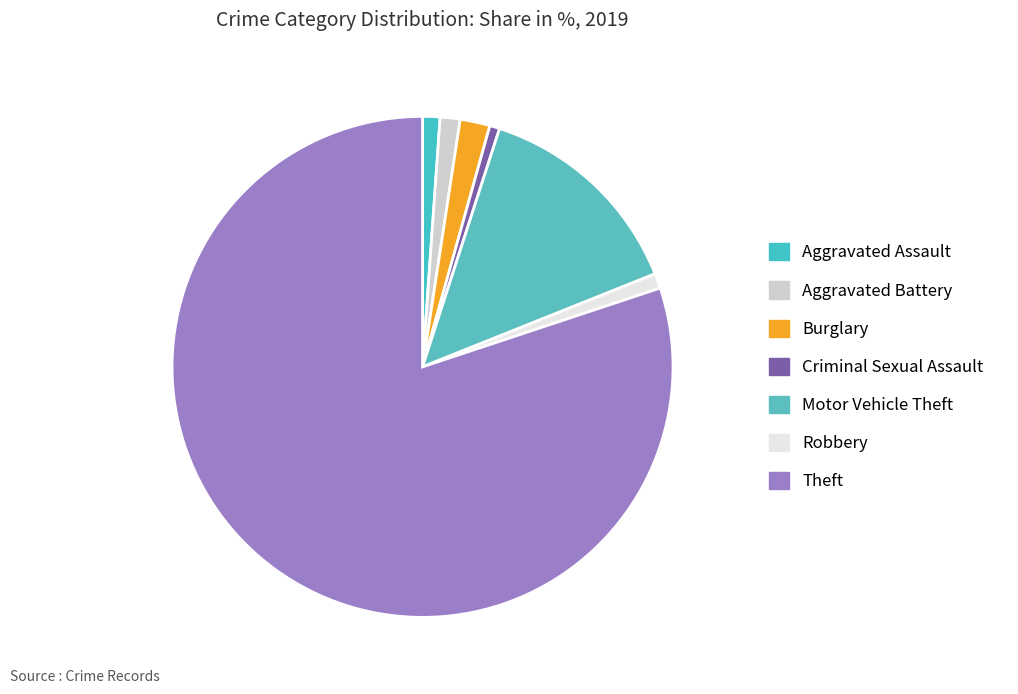

What is the ratio of the value at Theft to the value at Aggravated Battery?

62.4